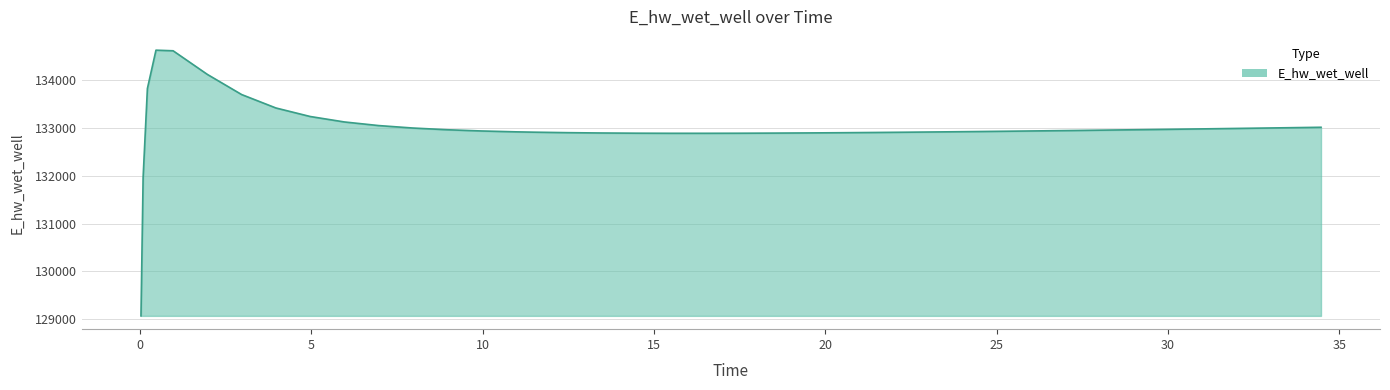

What is the greatest value displayed?

134628.0